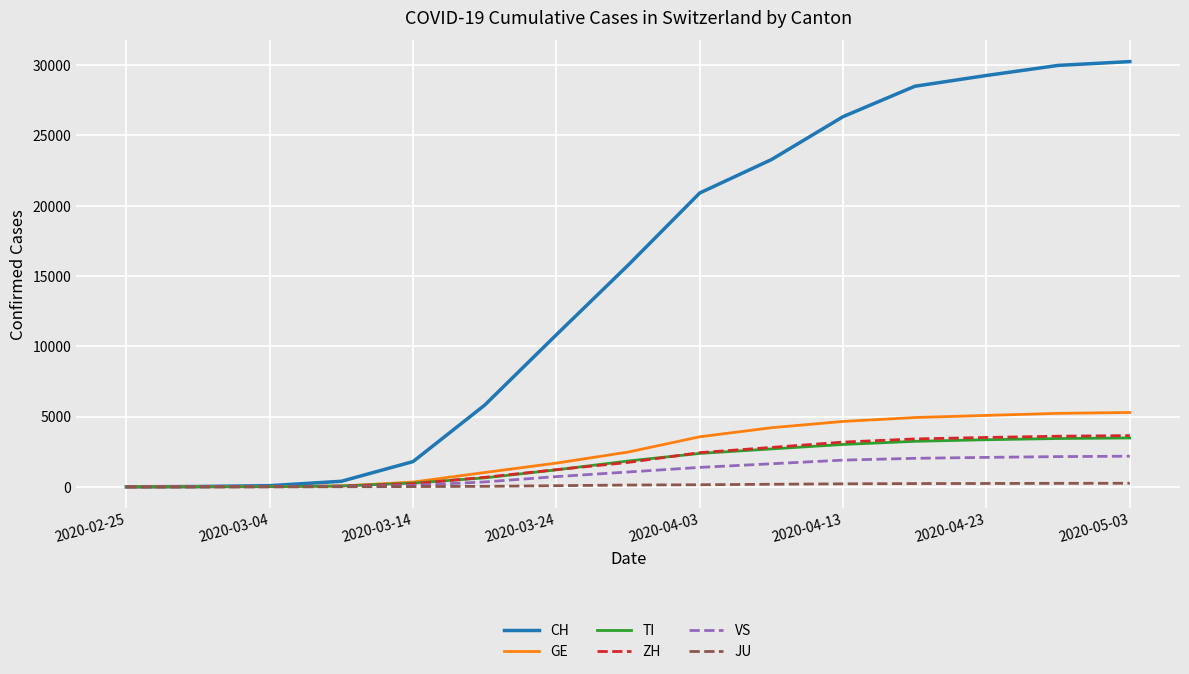

Which series has the widest spread of values?

CH